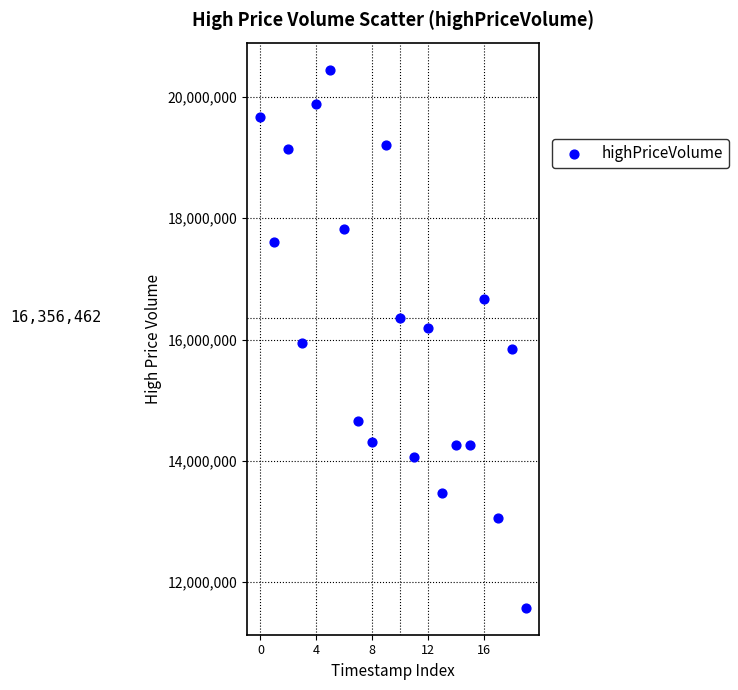

What is the range of Y values (max minus min)?

8873851